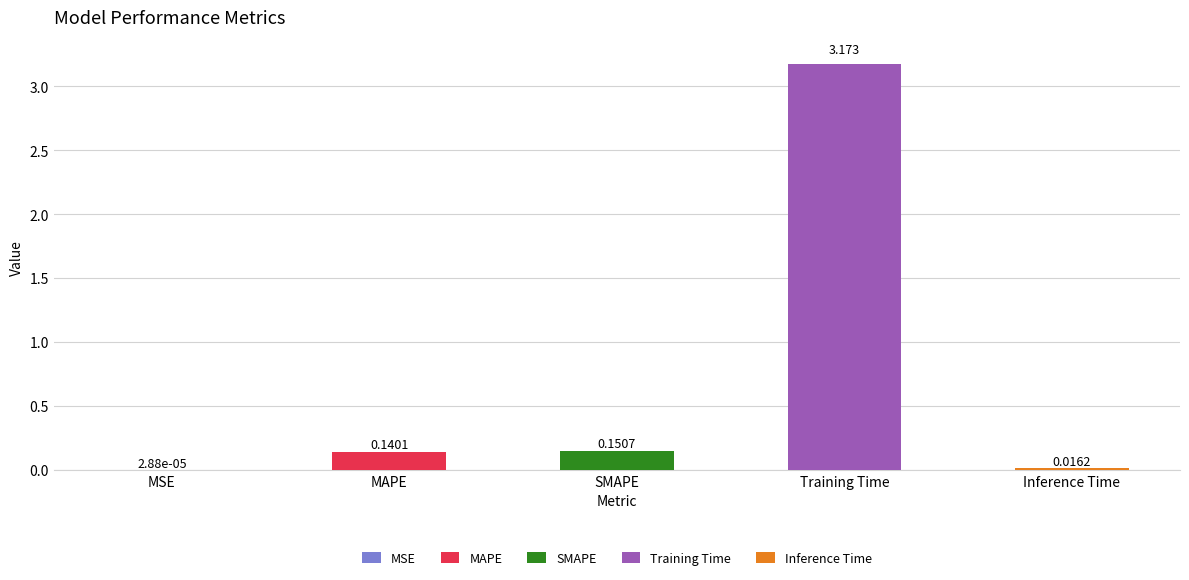

What is the approximate value at SMAPE?

0.2